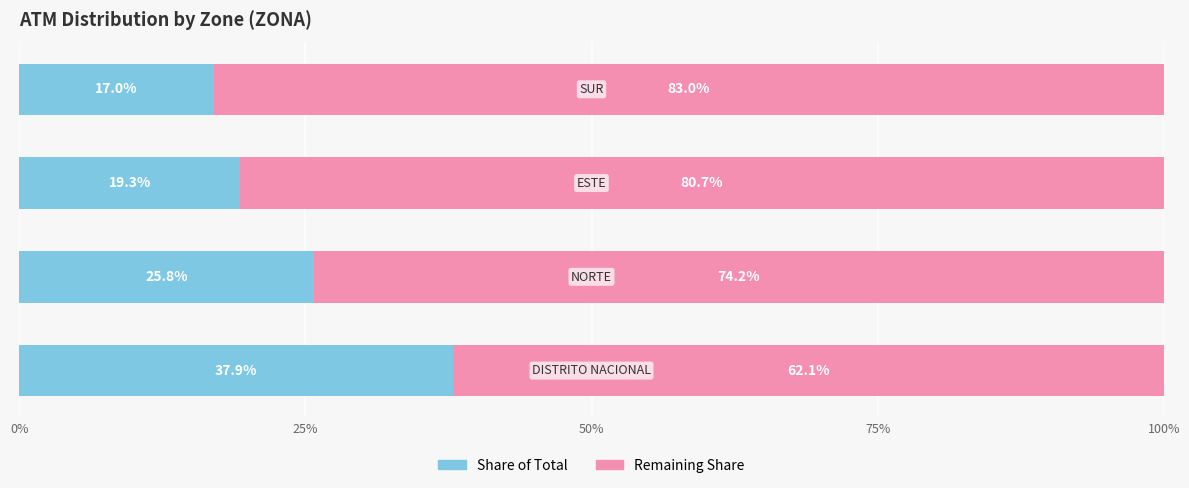

How many data points does each series have?

4